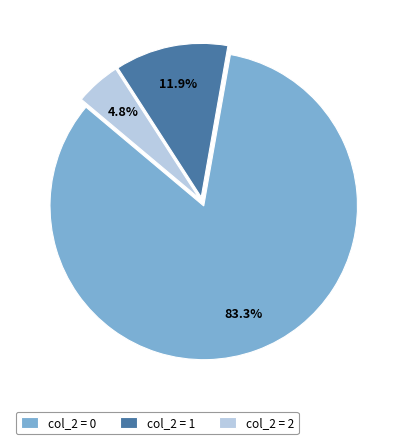

Which slice is the smallest?

col_2 = 2